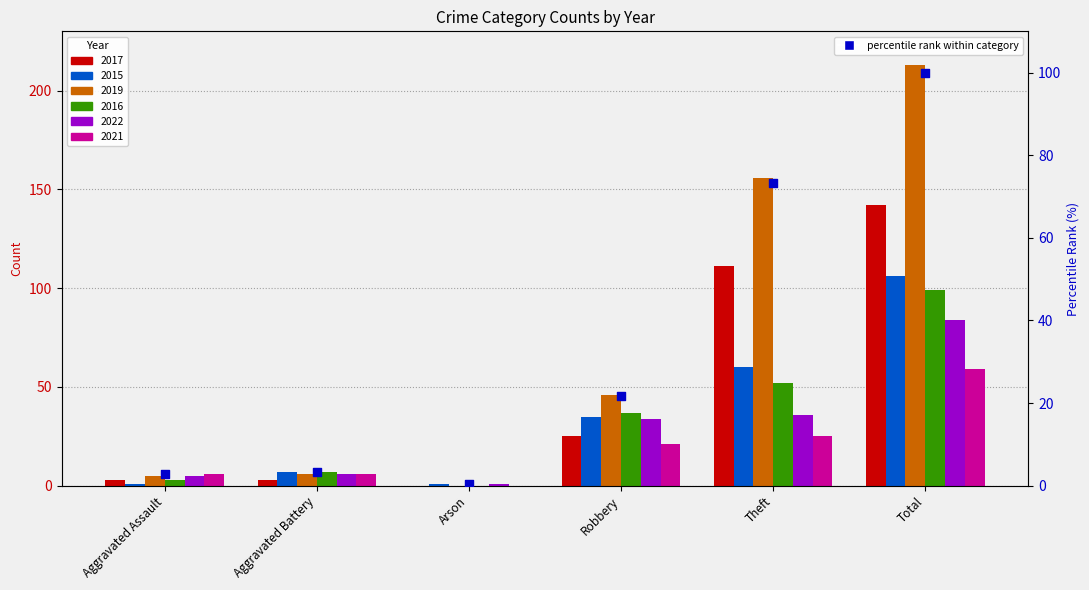

What is the ratio of the value at Arson to the value at Aggravated Battery?

0.1